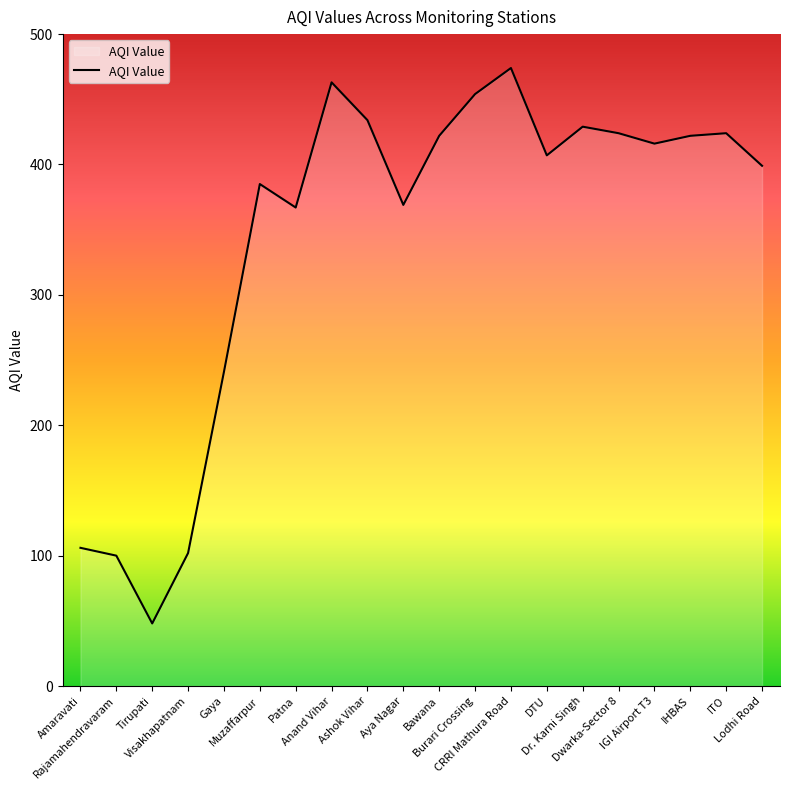

True or false: the data shows 385 at Muzaffarpur.

True